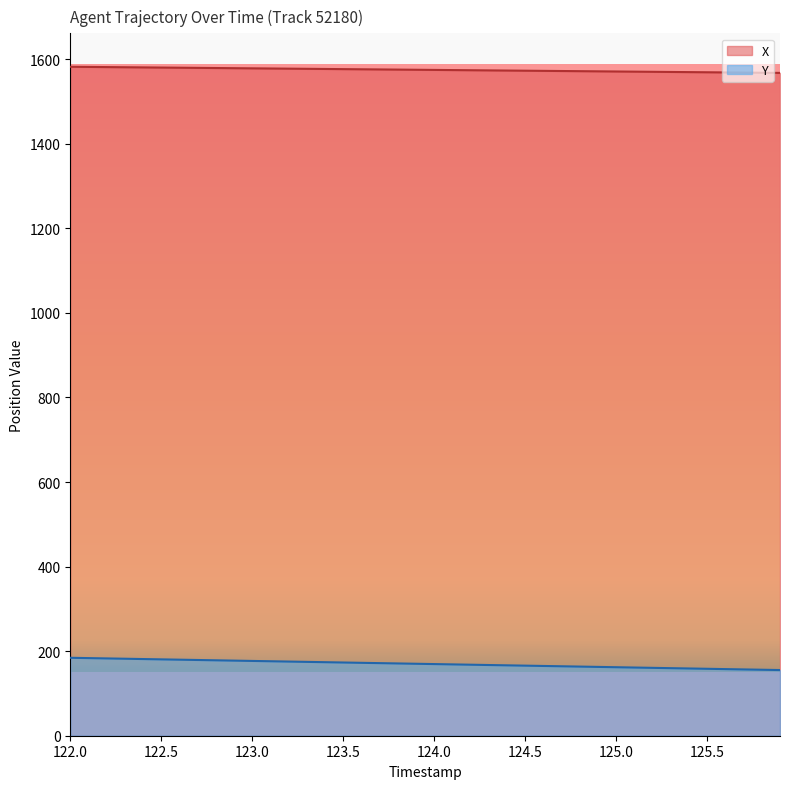

What is the difference between the highest and lowest values at 123.0?

1401.6